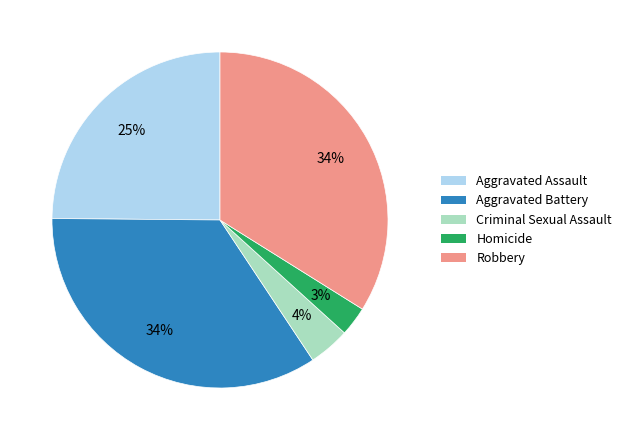

Count the number of slices in the pie.

5